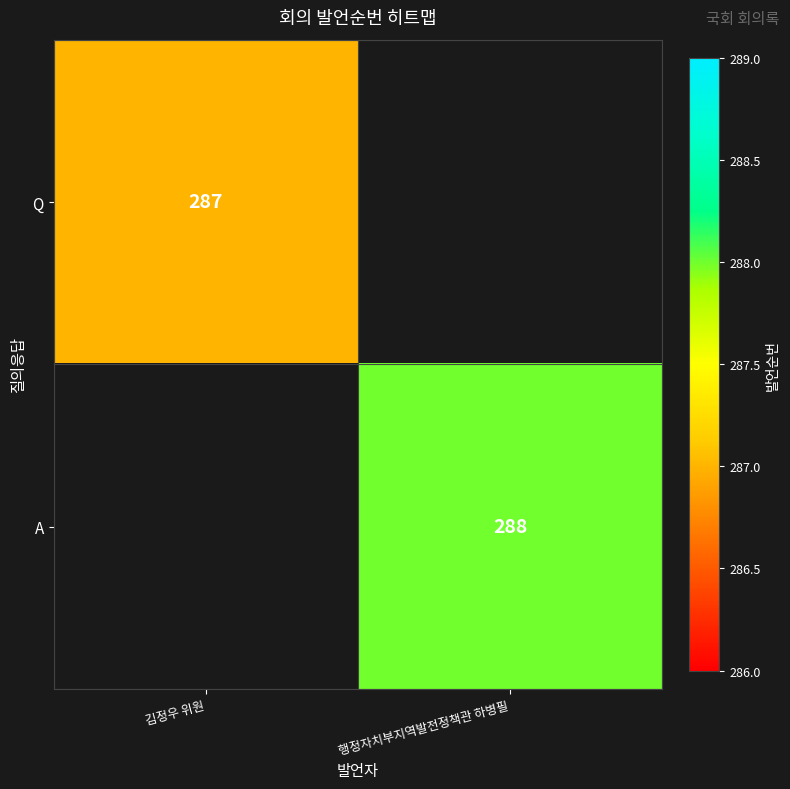

True or false: Q has a value of 127 at 김정우 위원.

False